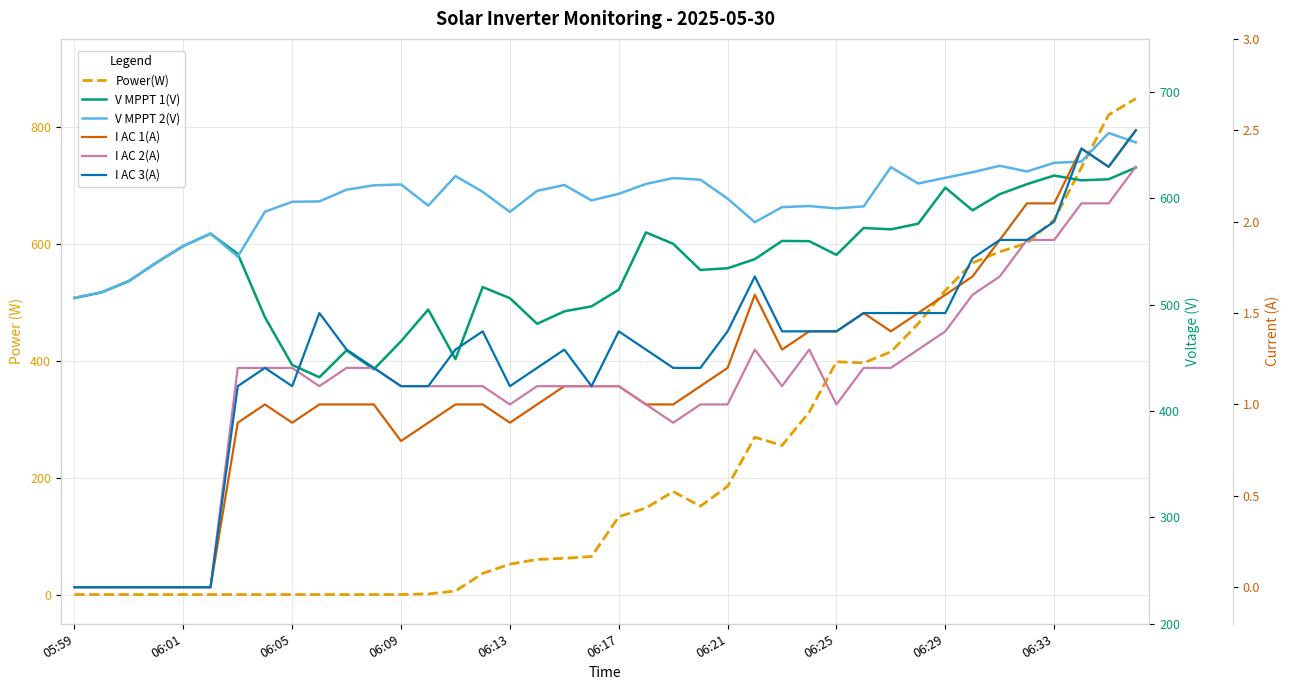

The value of I AC 3(A) at 06:21 is 1.4. True or false?

True